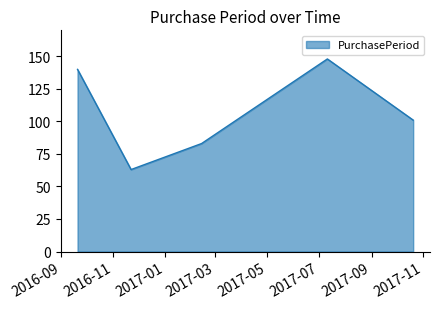

How many categories are shown in the chart?

5